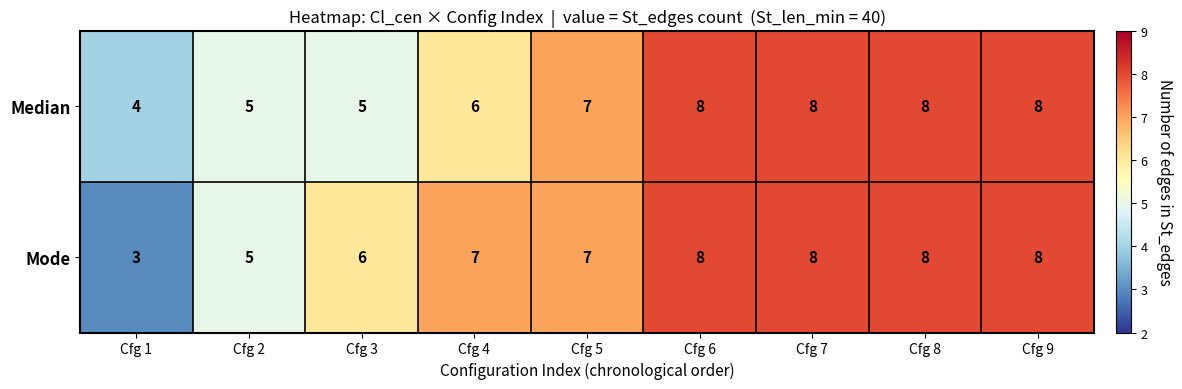

Is the value of Median at Cfg 9 greater than the value of Mode at Cfg 2?

Yes